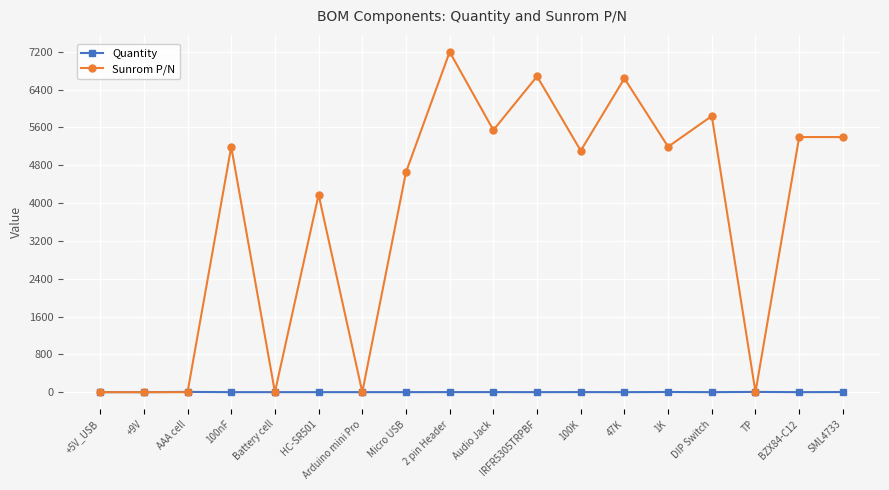

The Quantity series shows 3 at SML4733. True or false?

True